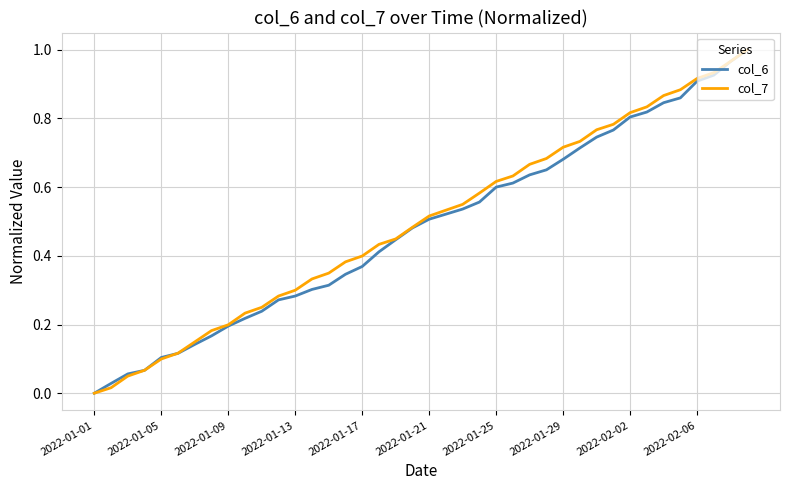

At which label does col_7 reach its minimum?

2022-01-01